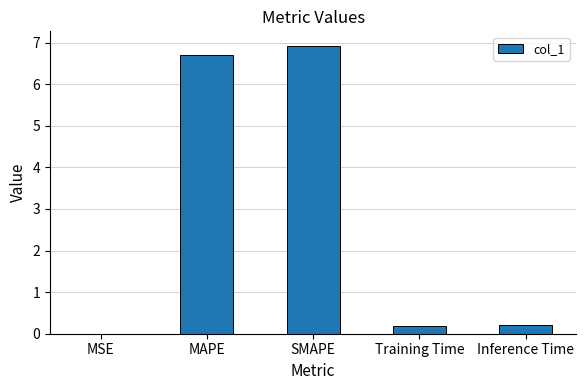

What value does the data have at SMAPE?

6.9